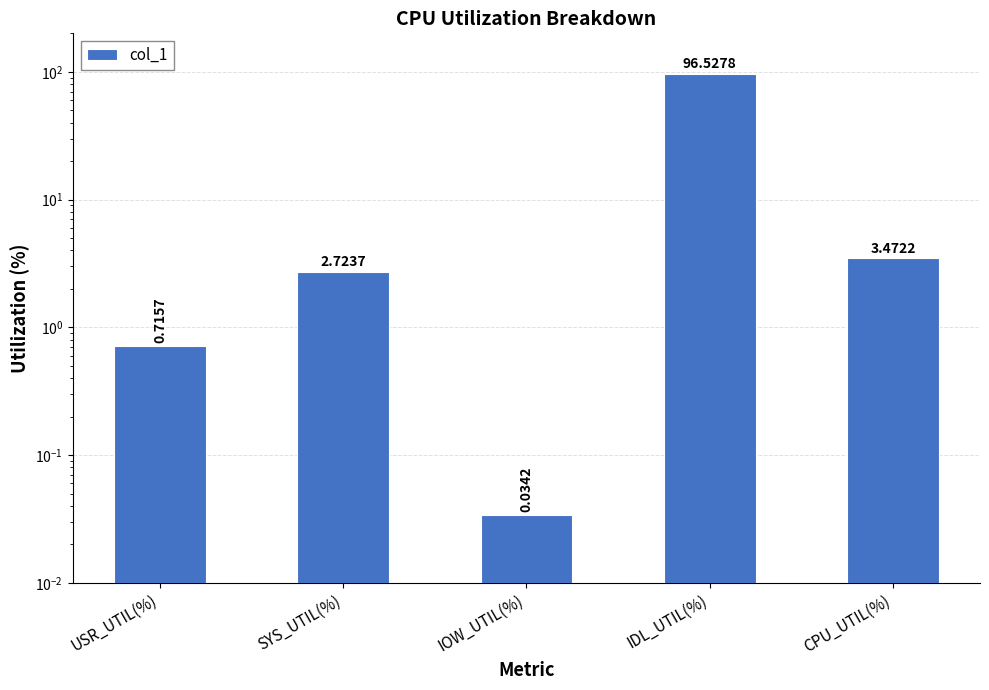

What position from the left is CPU_UTIL(%)?

5